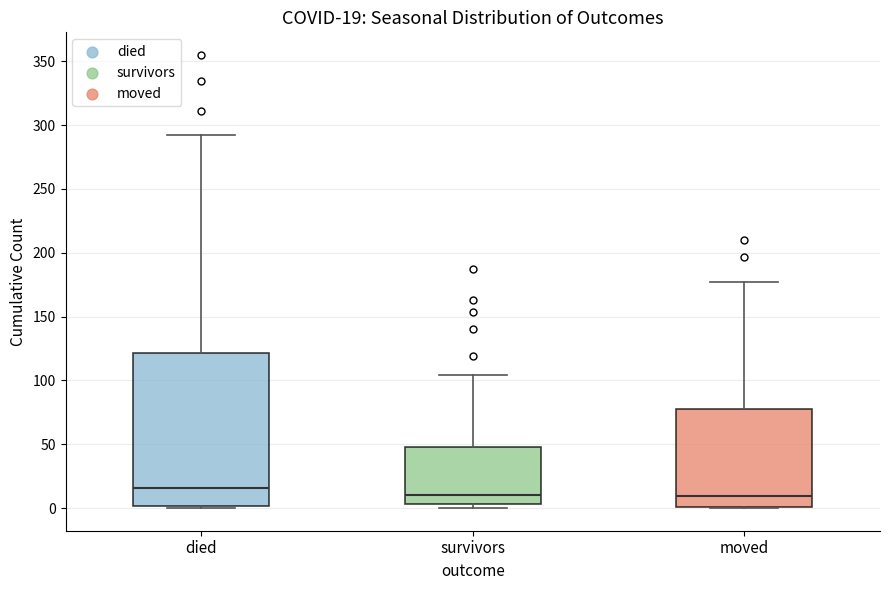

Which box is the tallest, from its lower edge to its upper edge?

died